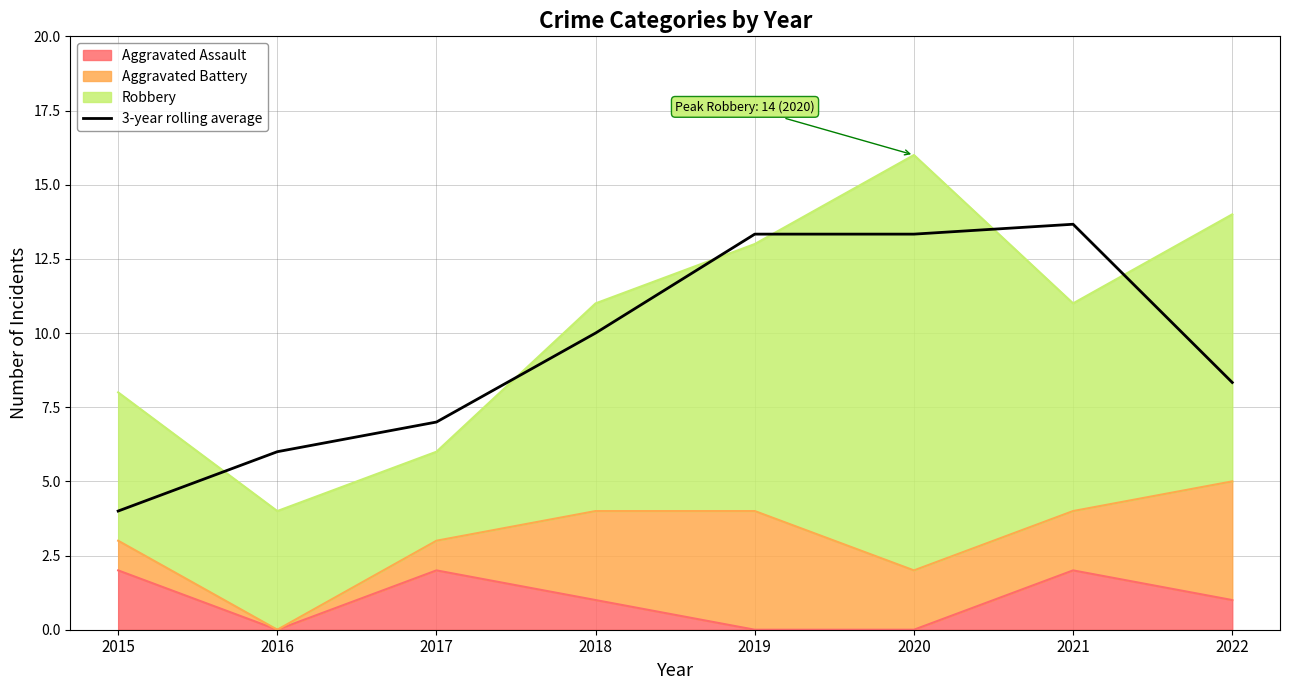

What is the difference between the maximum and minimum values?

9.7